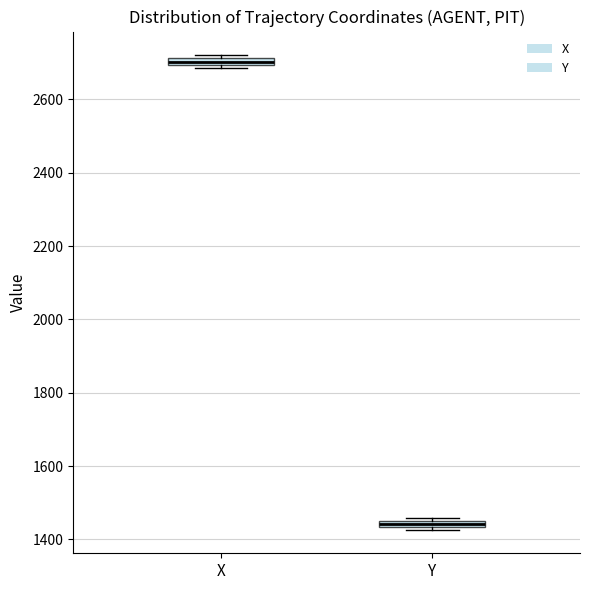

Which box's median line is the highest?

X